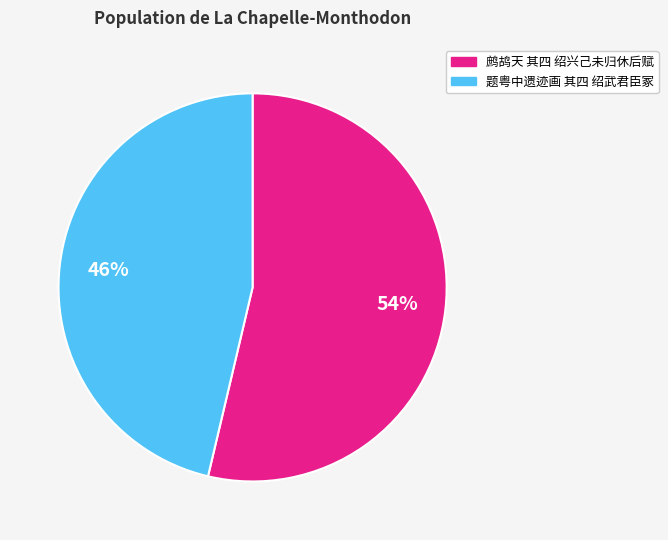

Do 鹧鸪天 其四 绍兴己未归休后赋 and 题粤中遗迹画 其四 绍武君臣冢 together represent more than half of the pie?

Yes